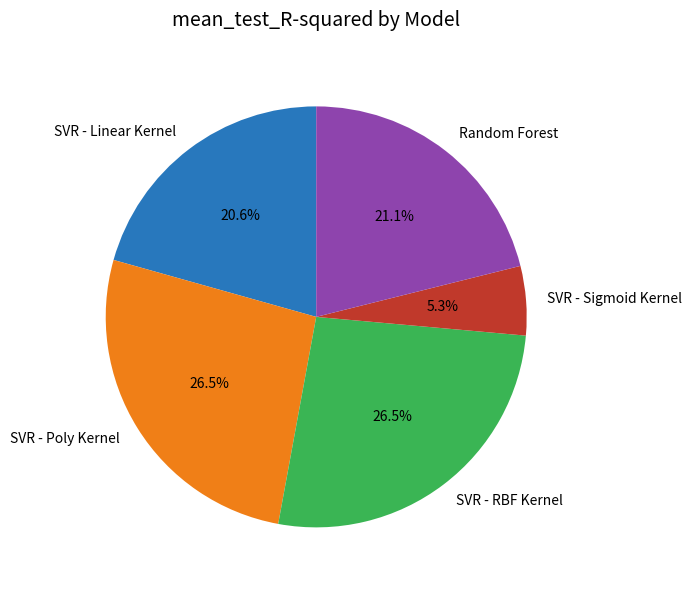

Which category has the smallest portion of the pie?

SVR - Sigmoid Kernel